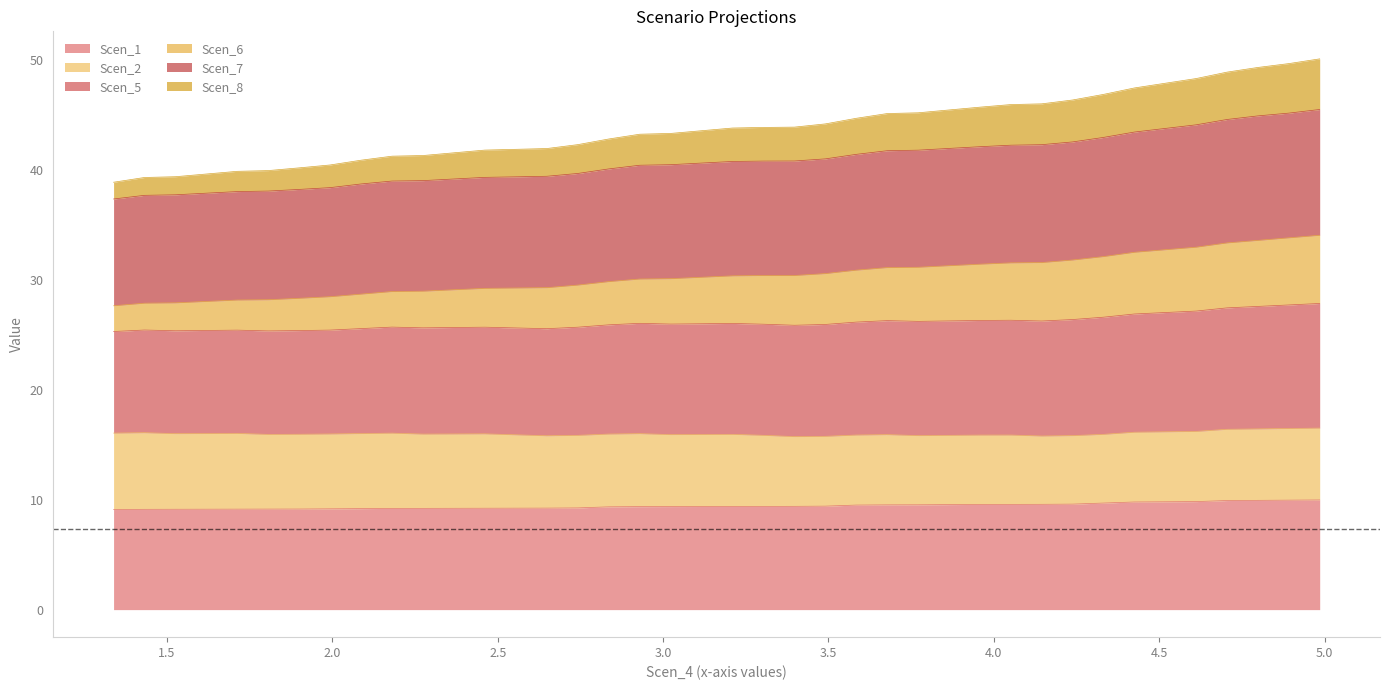

What is the highest value of the Scen_1 series?

10.0